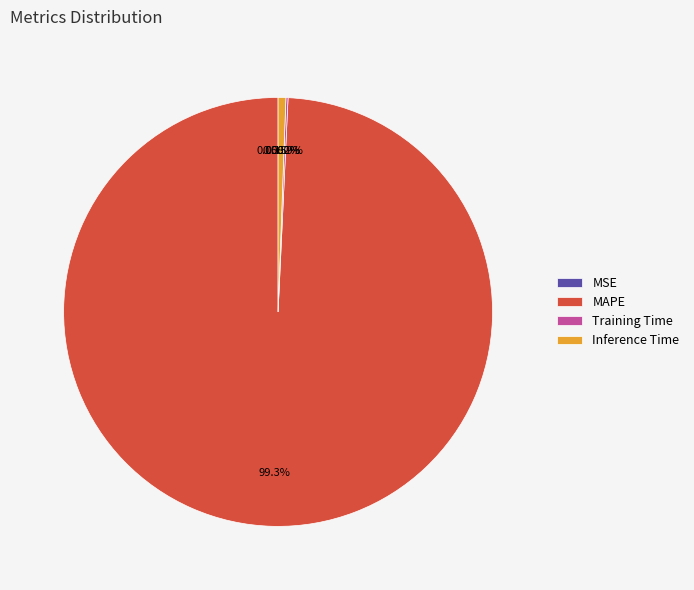

Is it true that SMAPE is 1% of the pie?

False